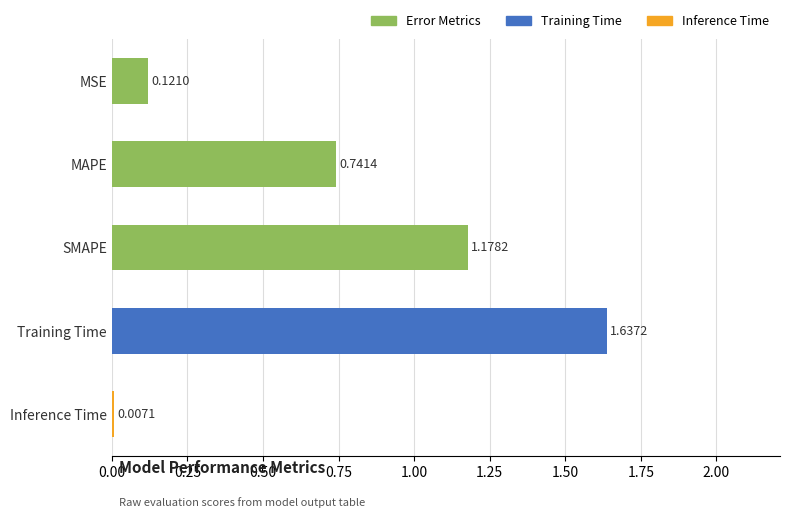

Where is the data nearest to the value 0?

Inference Time